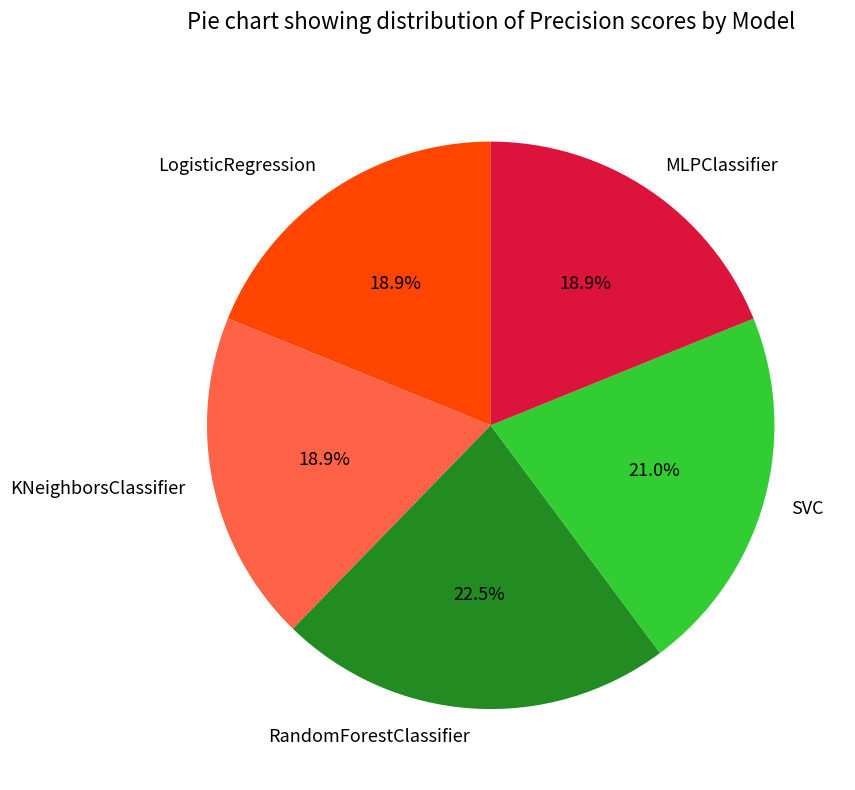

Is there any slice that represents more than half of the pie?

No